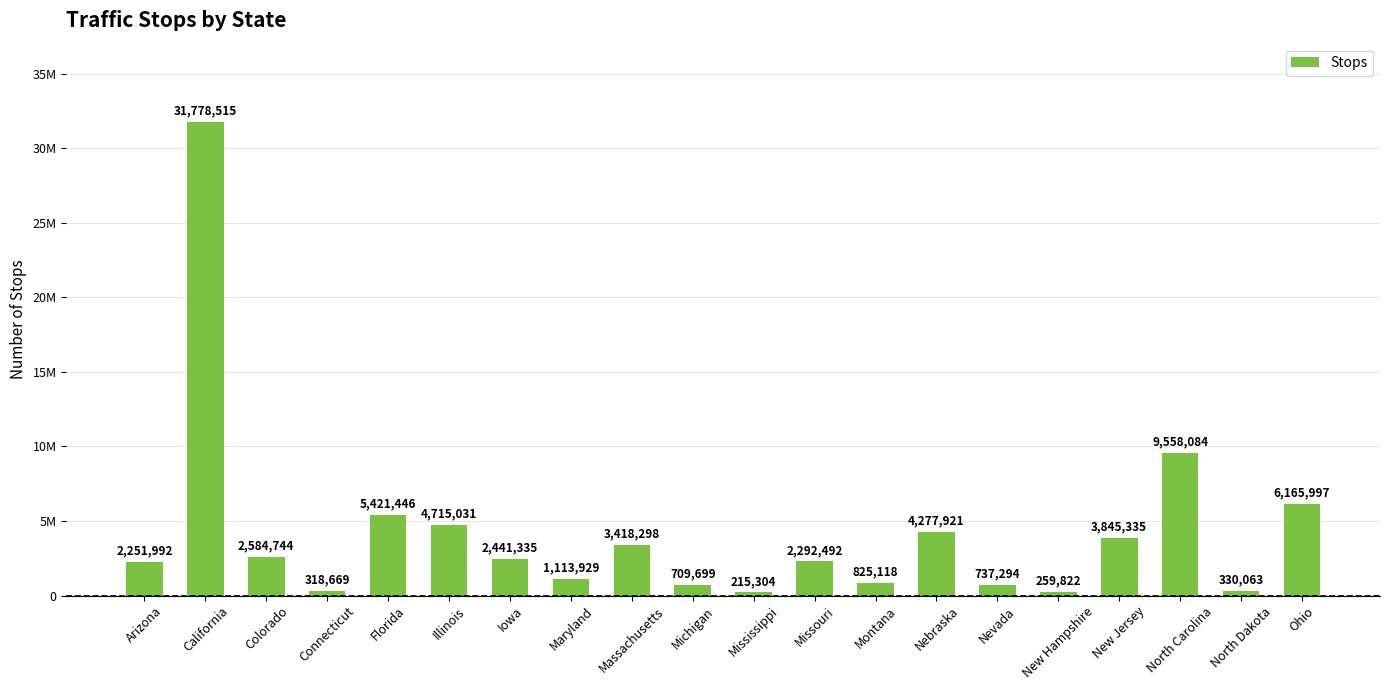

Reading left to right, list all the values displayed in this chart.

Arizona=2251992	California=31778515	Colorado=2584744	Connecticut=318669	Florida=5421446	Illinois=4715031	Iowa=2441335	Maryland=1113929	Massachusetts=3418298	Michigan=709699	Mississippi=215304	Missouri=2292492	Montana=825118	Nebraska=4277921	Nevada=737294	New Hampshire=259822	New Jersey=3845335	North Carolina=9558084	North Dakota=330063	Ohio=6165997